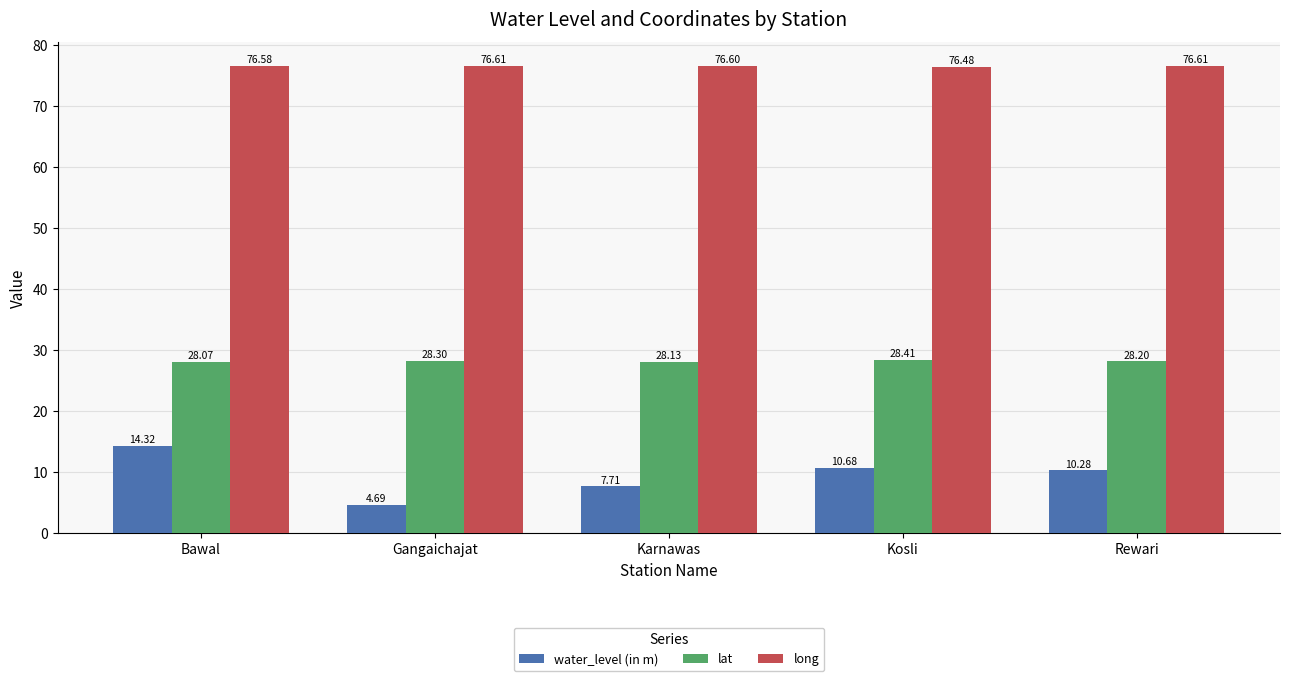

What is the approximate value of long at Kosli?

76.5